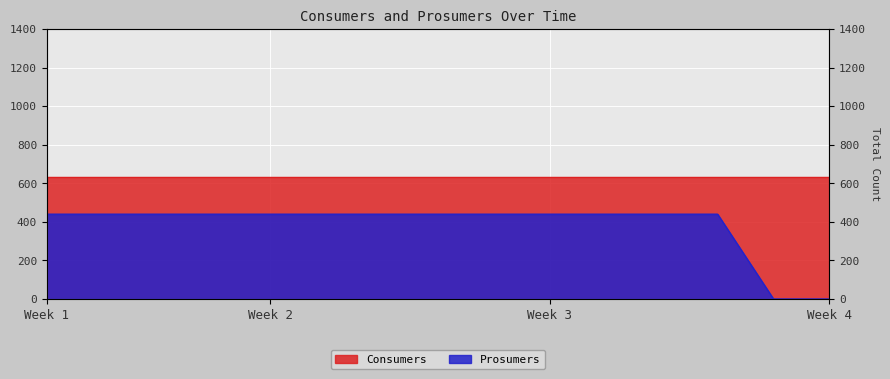

Between 7 and 4, which is larger?

7